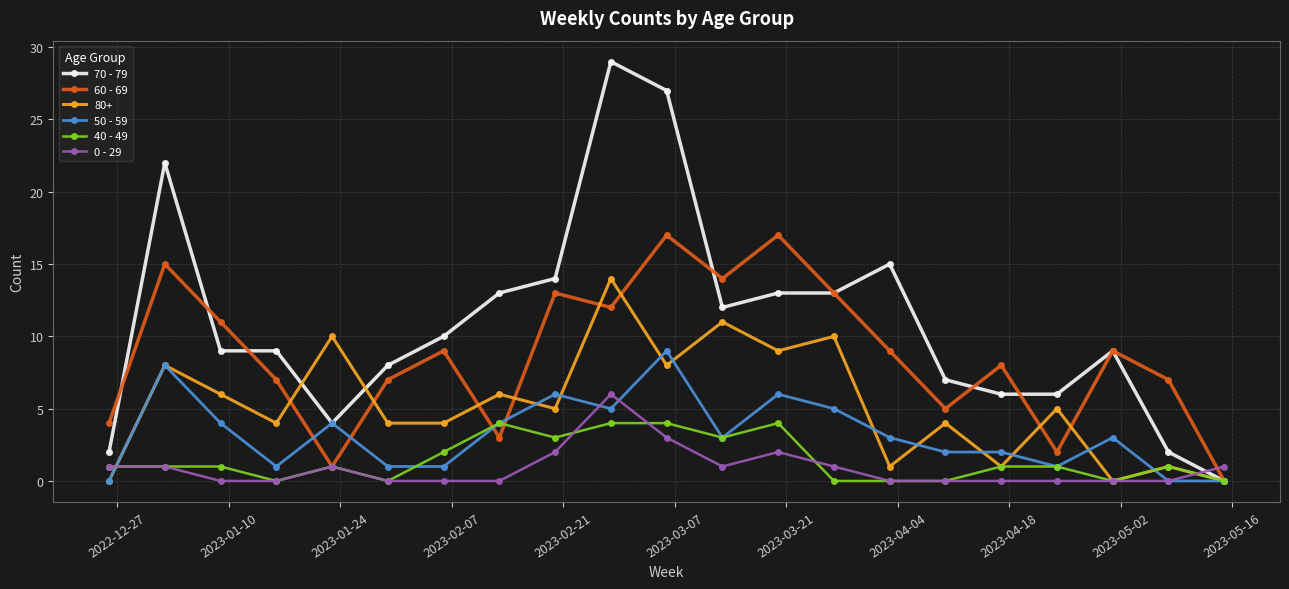

Which series has the largest range (max minus min)?

70 - 79